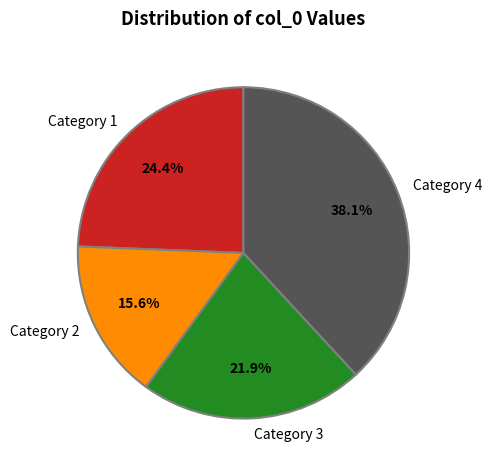

What is the largest slice in the pie chart?

Category 4